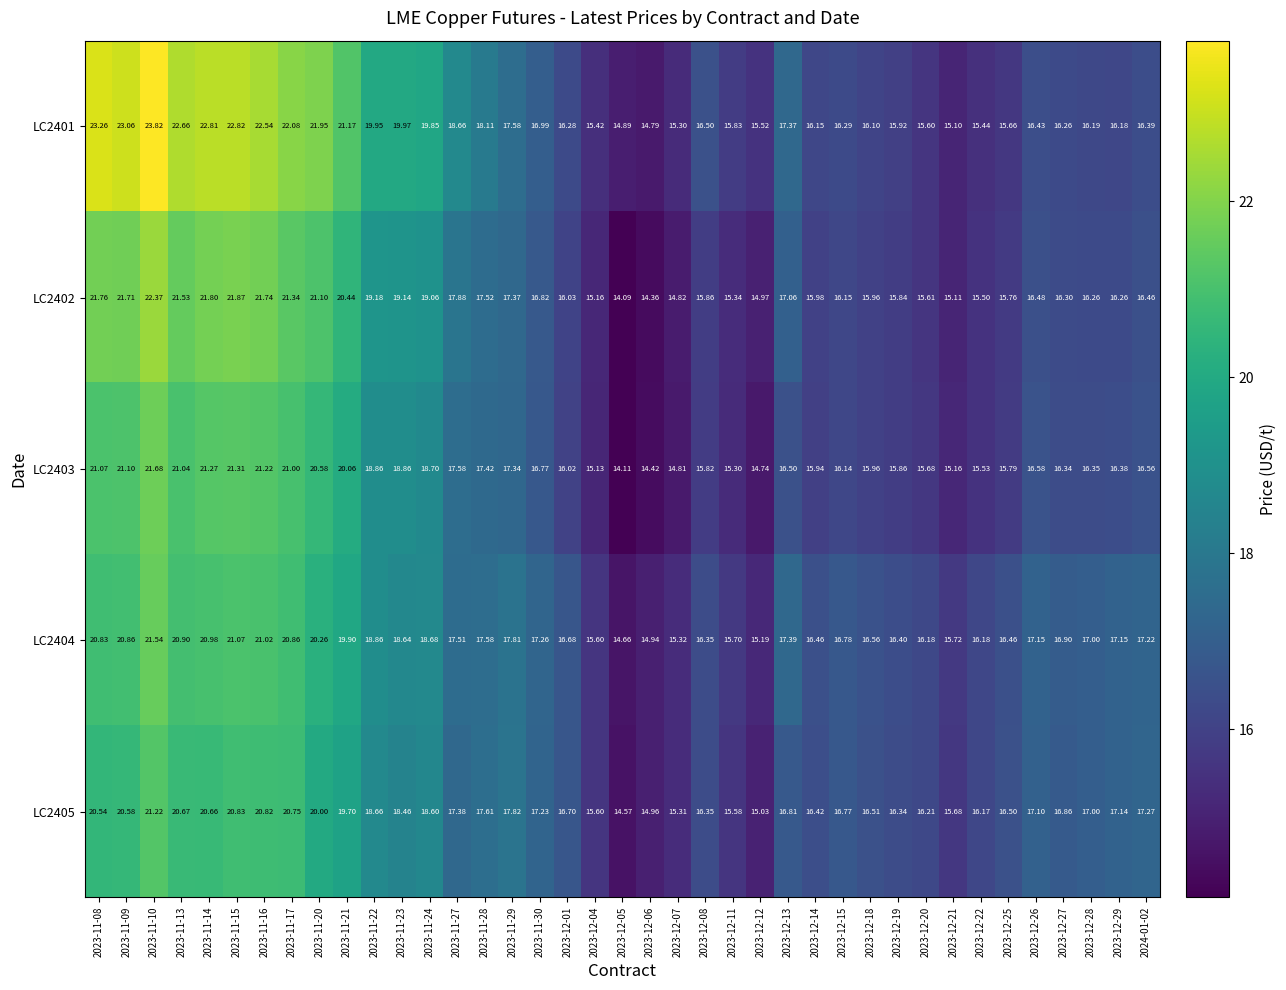

Count the number of categories in the chart.

39